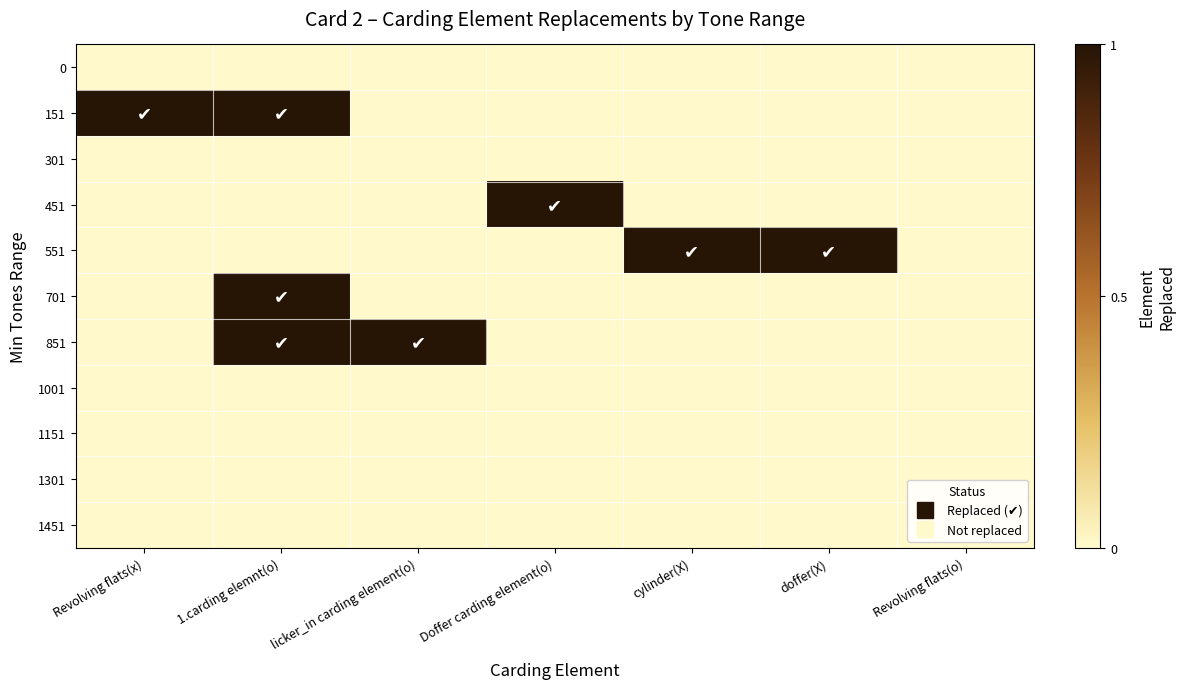

Reading right to left, transcribe all the data shown in this chart.

row_0: 0	0	0	0	0	0	0
row_1: 0	0	0	0	0	1	1
row_2: 0	0	0	0	0	0	0
row_3: 0	0	0	1	0	0	0
row_4: 0	1	1	0	0	0	0
row_5: 0	0	0	0	0	1	0
row_6: 0	0	0	0	1	1	0
row_7: 0	0	0	0	0	0	0
row_8: 0	0	0	0	0	0	0
row_9: 0	0	0	0	0	0	0
row_10: 0	0	0	0	0	0	0